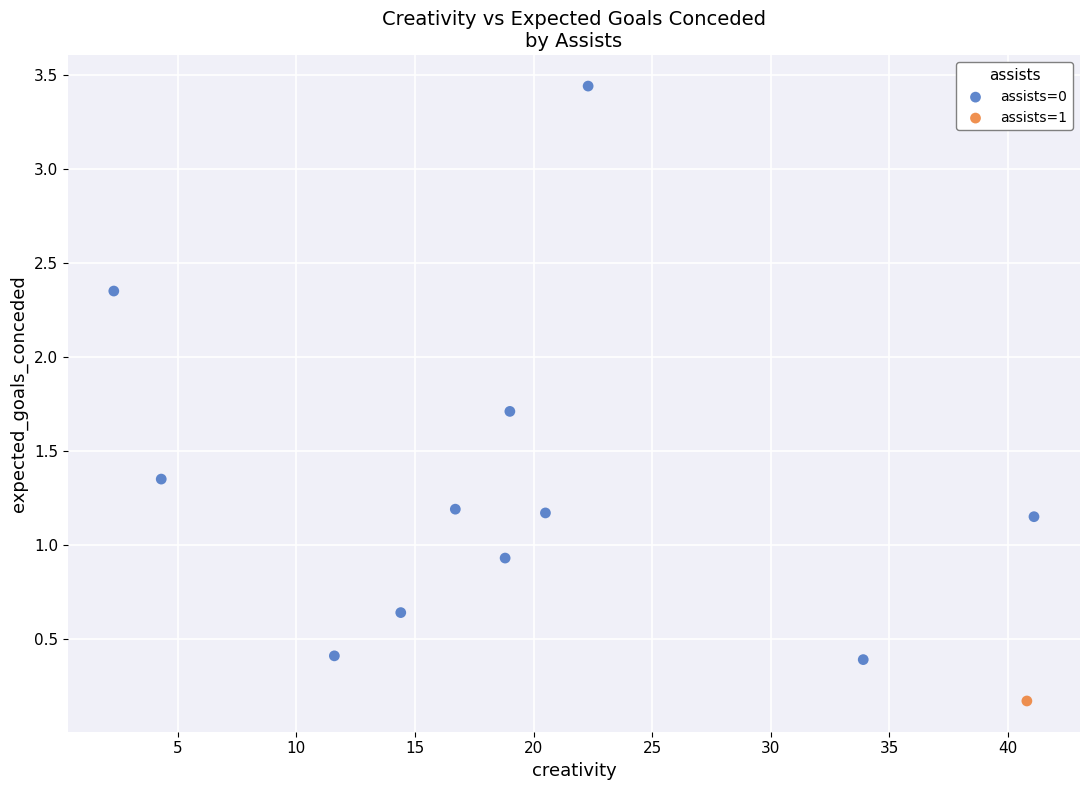

What are all the series names shown in the legend?

assists=0, assists=1